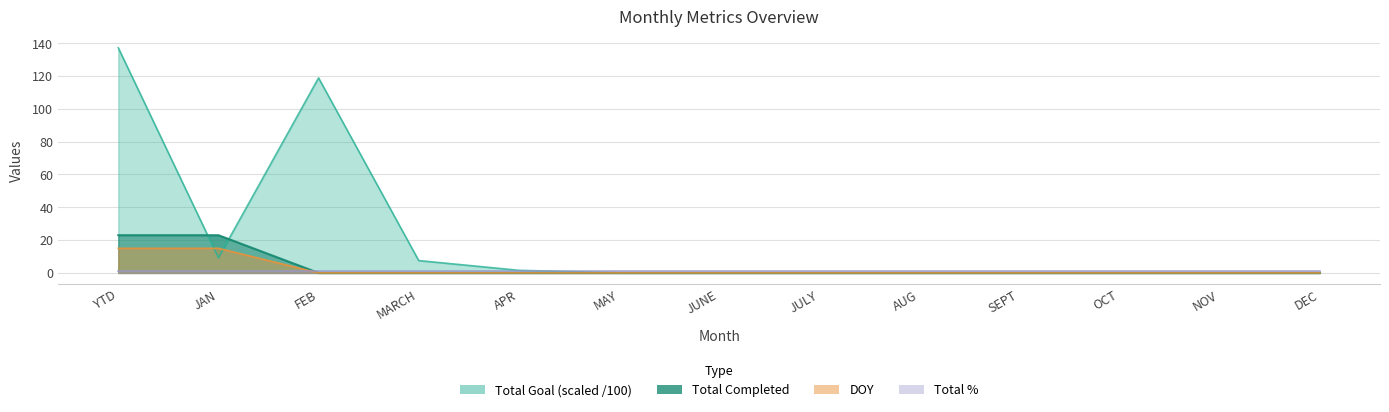

Rank the categories by Total Completed value from lowest to highest.

FEB, MARCH, APR, MAY, JUNE, JULY, AUG, SEPT, OCT, NOV, DEC, YTD, JAN